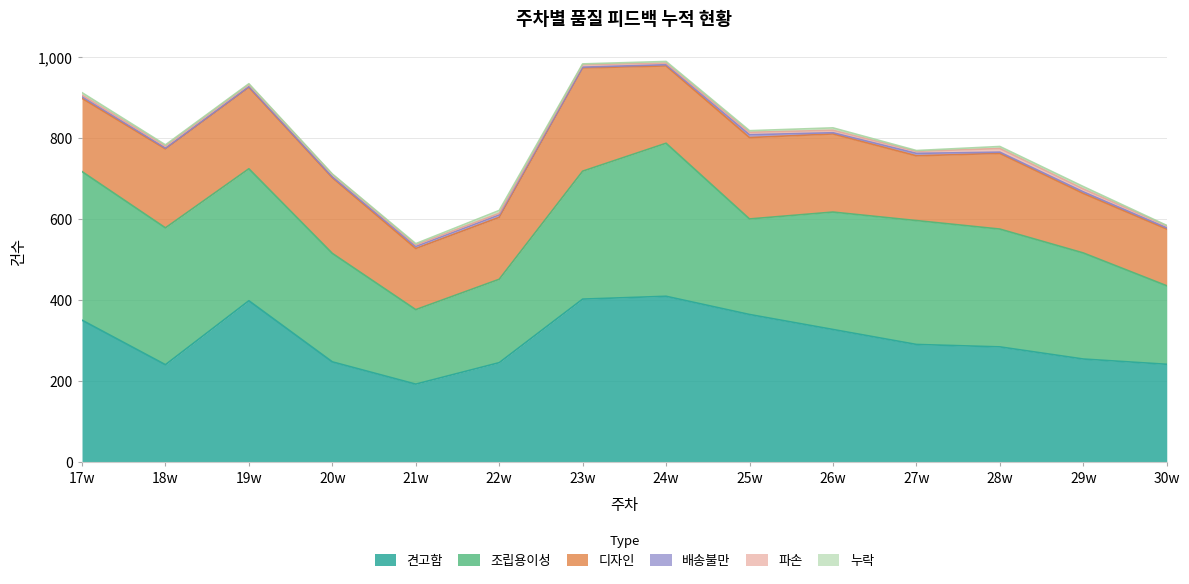

Reading left to right, what are all the values shown in this chart?

견고함: 17w=351	18w=241	19w=399	20w=248	21w=193	22w=246	23w=403	24w=410	25w=365	26w=328	27w=291	28w=285	29w=255	30w=242
조립용이성: 17w=367	18w=338	19w=326	20w=268	21w=184	22w=206	23w=316	24w=378	25w=236	26w=290	27w=306	28w=291	29w=262	30w=194
디자인: 17w=181	18w=195	19w=201	20w=187	21w=151	22w=153	23w=255	24w=191	25w=201	26w=193	27w=160	28w=187	29w=147	30w=140
누락: 17w=6	18w=3	19w=2	20w=1	21w=3	22w=7	23w=2	24w=4	25w=4	26w=6	27w=2	28w=5	29w=6	30w=1
파손: 17w=4	18w=5	19w=5	20w=6	21w=4	22w=4	23w=6	24w=4	25w=6	26w=6	27w=5	28w=9	29w=7	30w=5
배송불만: 17w=4	18w=2	19w=2	20w=2	21w=5	22w=6	23w=2	24w=3	25w=7	26w=3	27w=6	28w=3	29w=4	30w=3